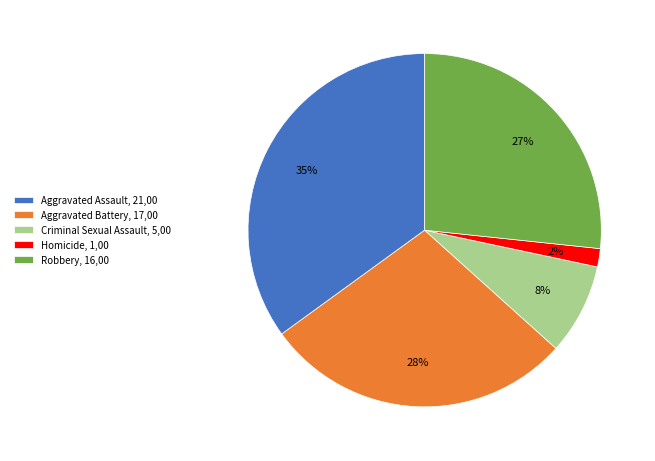

Which slice is the largest?

Aggravated Assault